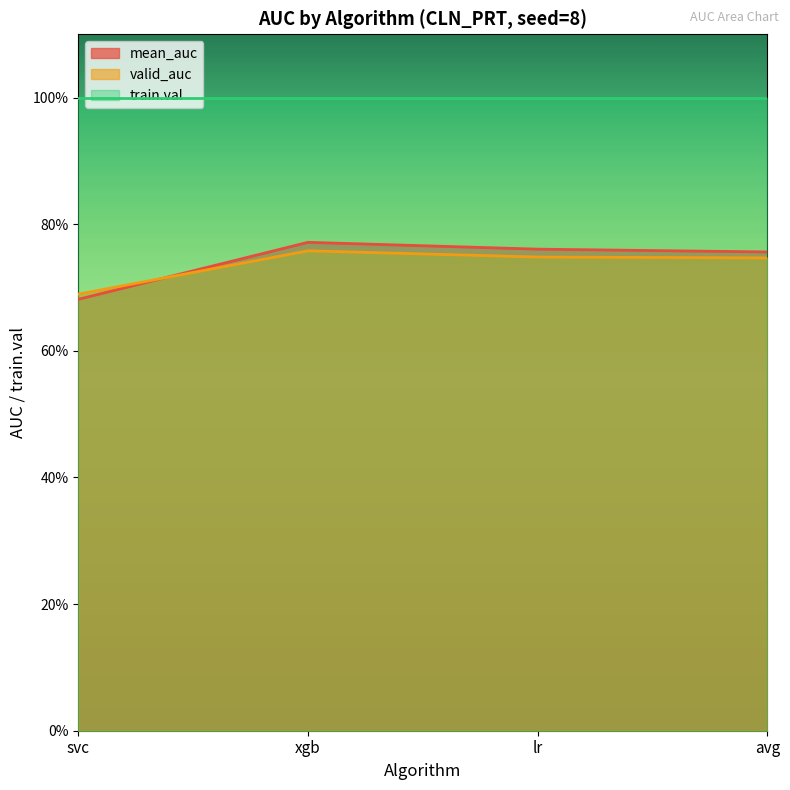

Count the mean_auc values in the range 0 to 1.

4